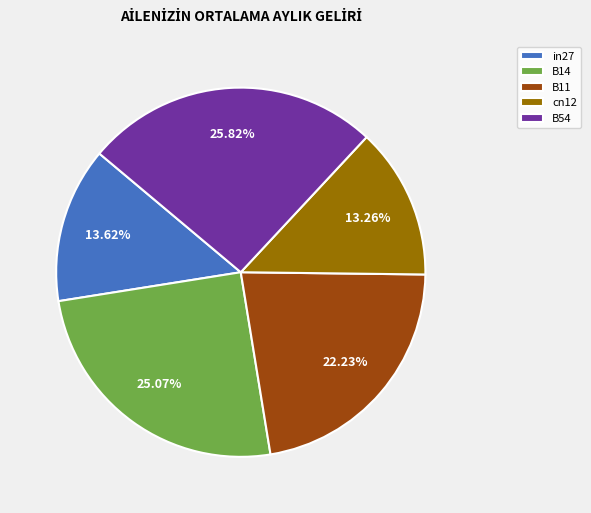

To the nearest percent, what is the difference between the largest and smallest slice percentages?

13%